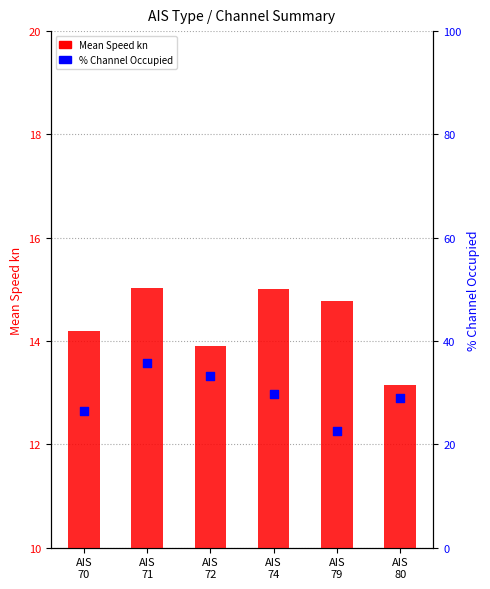

Is the value of % Channel Occupied at AIS
74 greater than the value of Mean Speed kn at AIS
70?

Yes